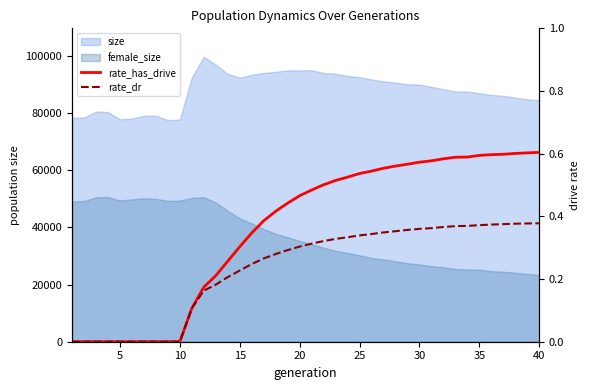

What is the value of the rate_has_drive point at the 12th from the left?

0.2